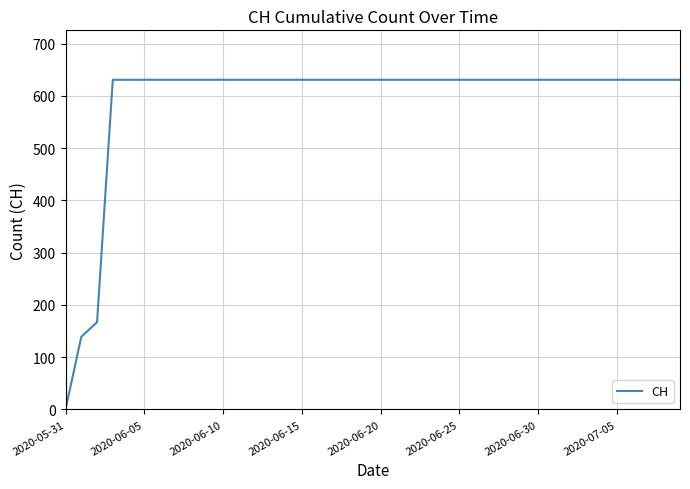

What is the maximum value shown in the chart?

631